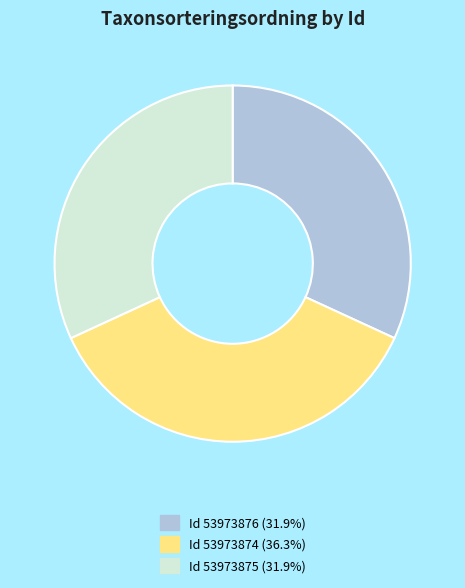

Do Id 53973876 (31.9%) and Id 53973875 (31.9%) together represent more than half of the pie?

Yes